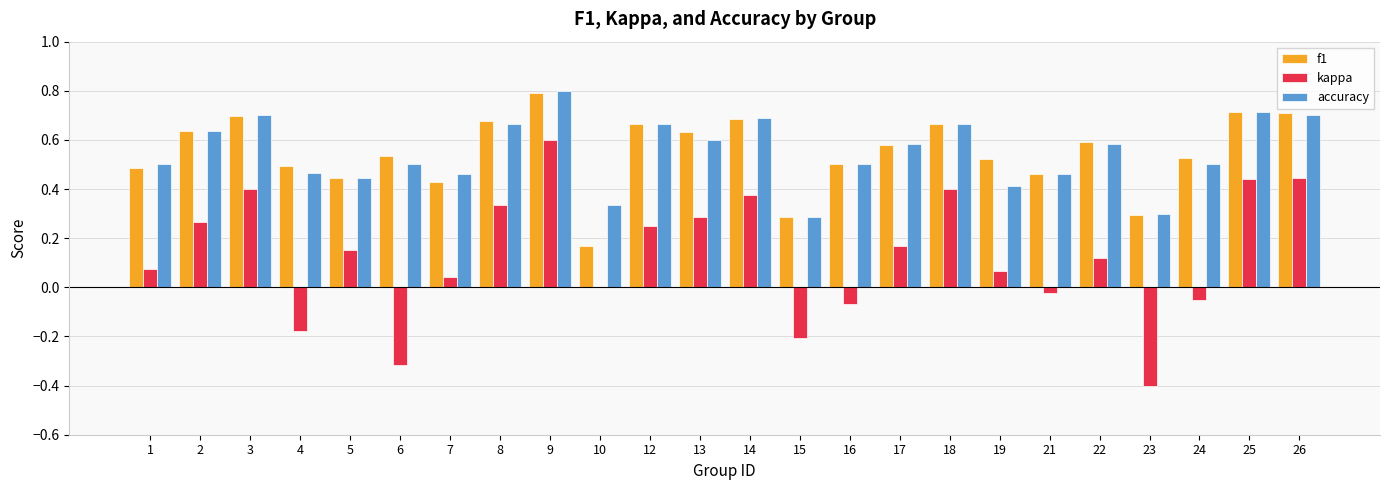

What are all the series names shown in the legend?

f1, kappa, accuracy